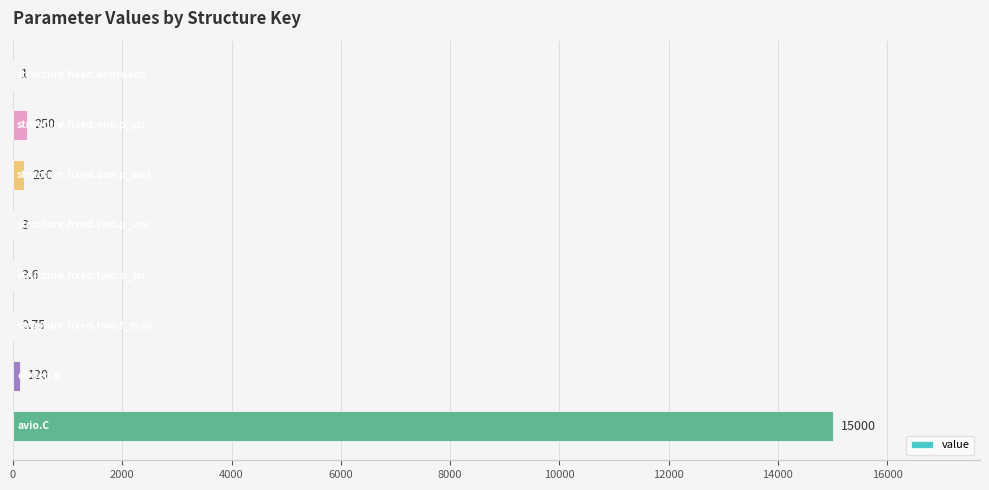

How many series are shown in this chart?

1